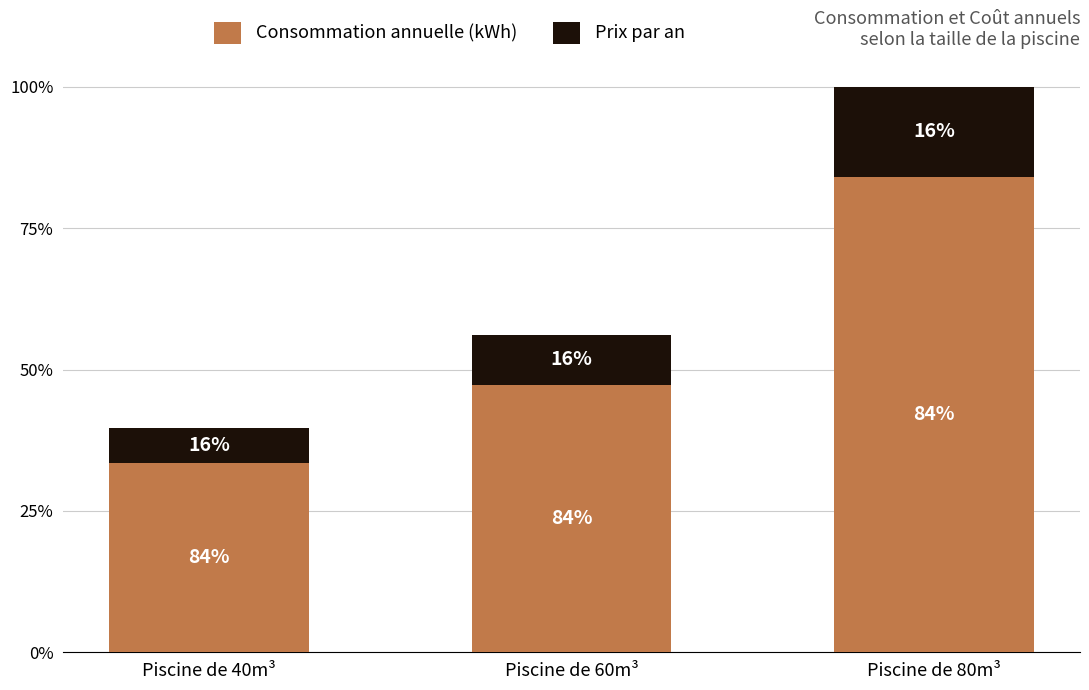

What are all the series names shown in the legend?

Consommation annuelle (kWh), Prix par an